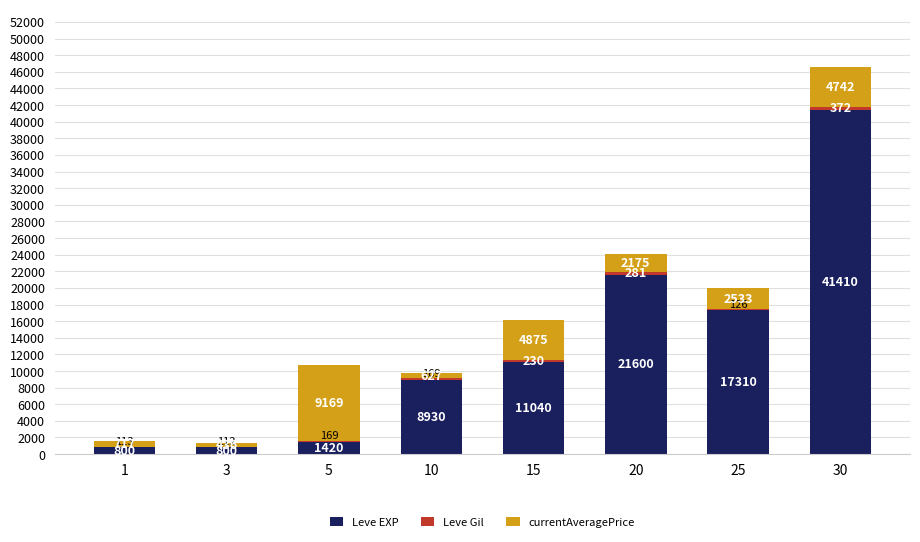

Which category has the highest value in the Leve EXP series?

30